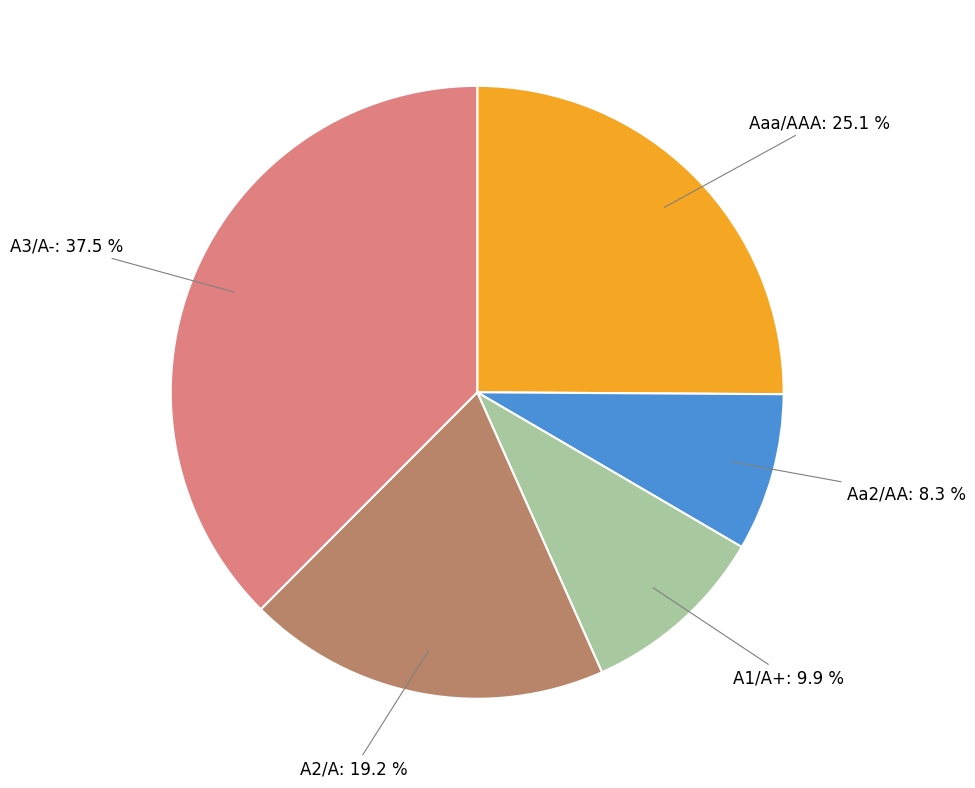

How much of the chart is everything except Aa2/AA?

91.7%